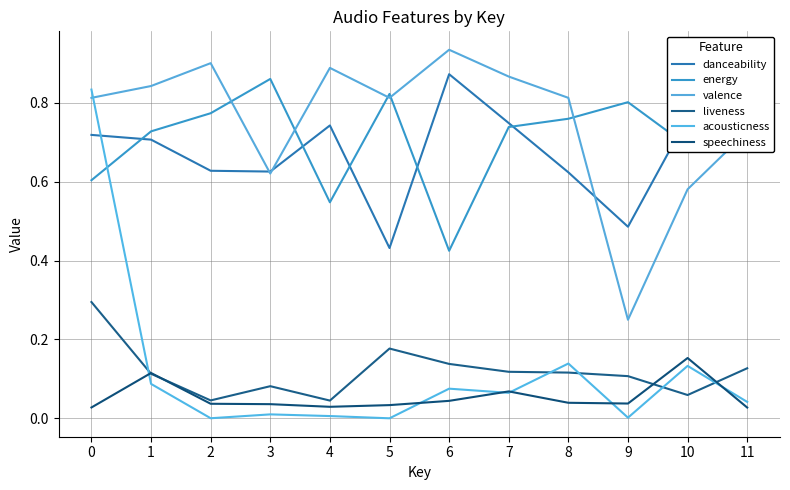

What is the difference between the highest and lowest values at 0?

0.8